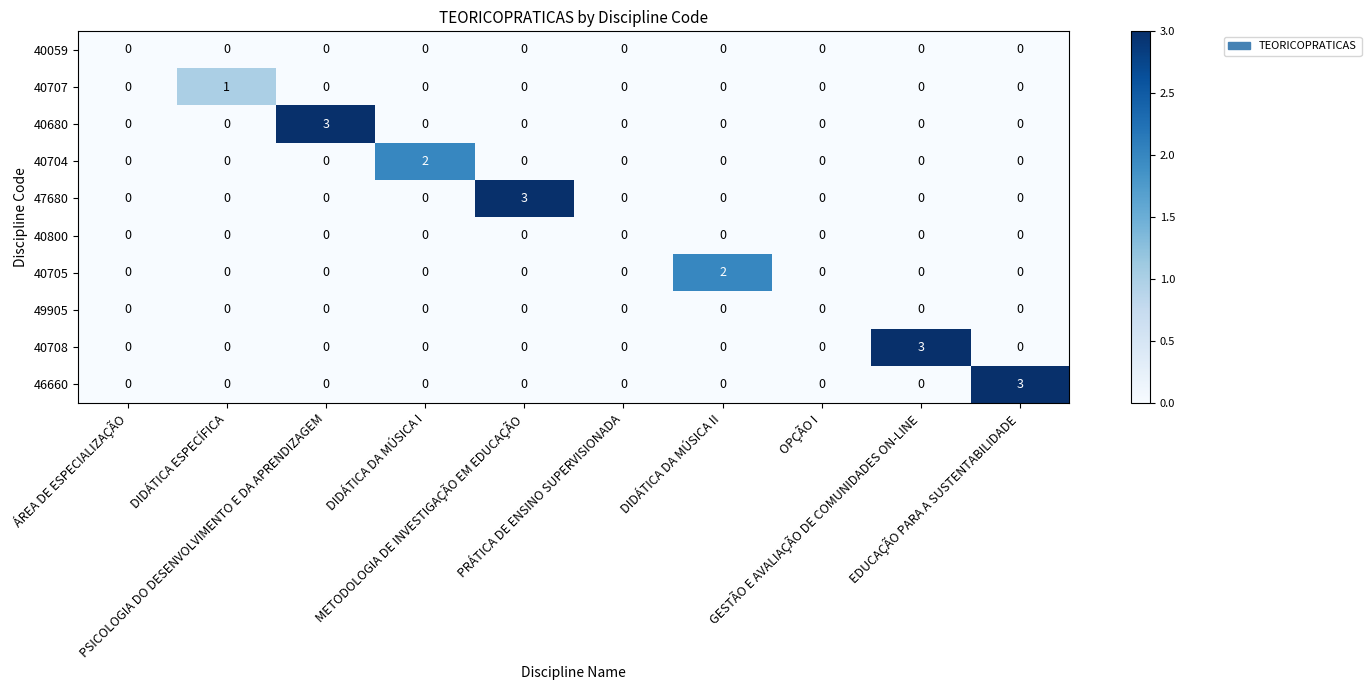

What is the total value across all series at PSICOLOGIA DO DESENVOLVIMENTO E DA APRENDIZAGEM?

3